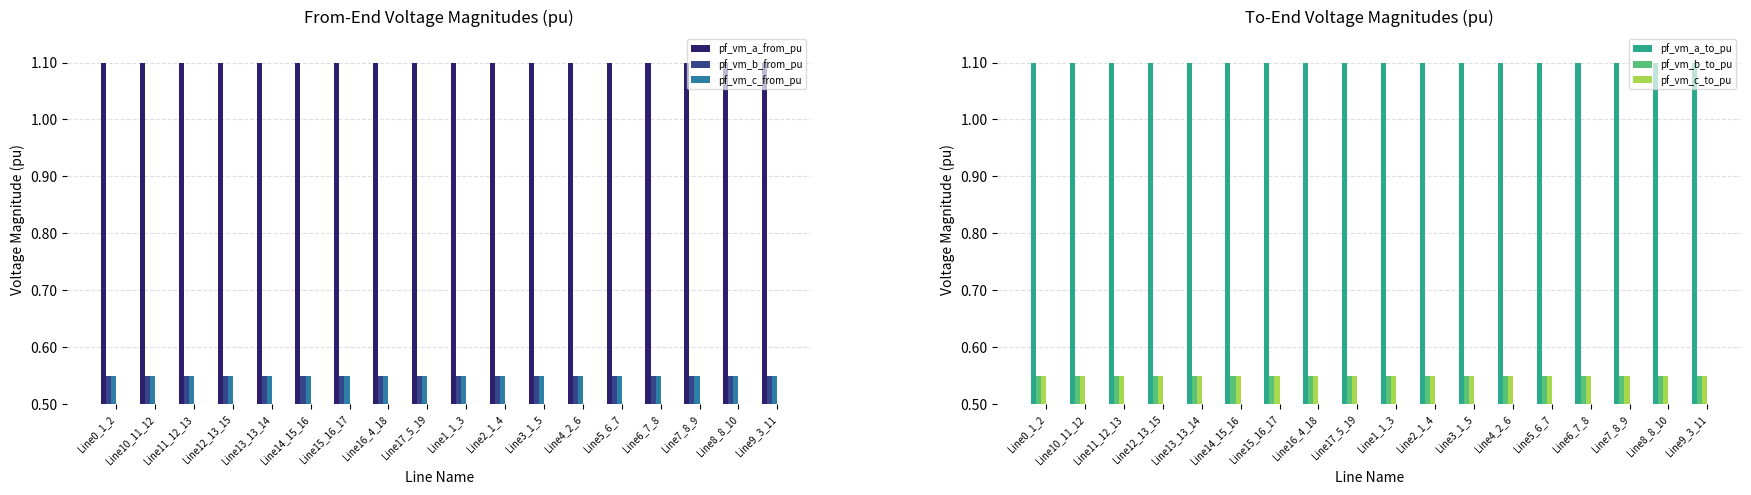

What is the maximum value for pf_vm_b_from_pu?

0.5